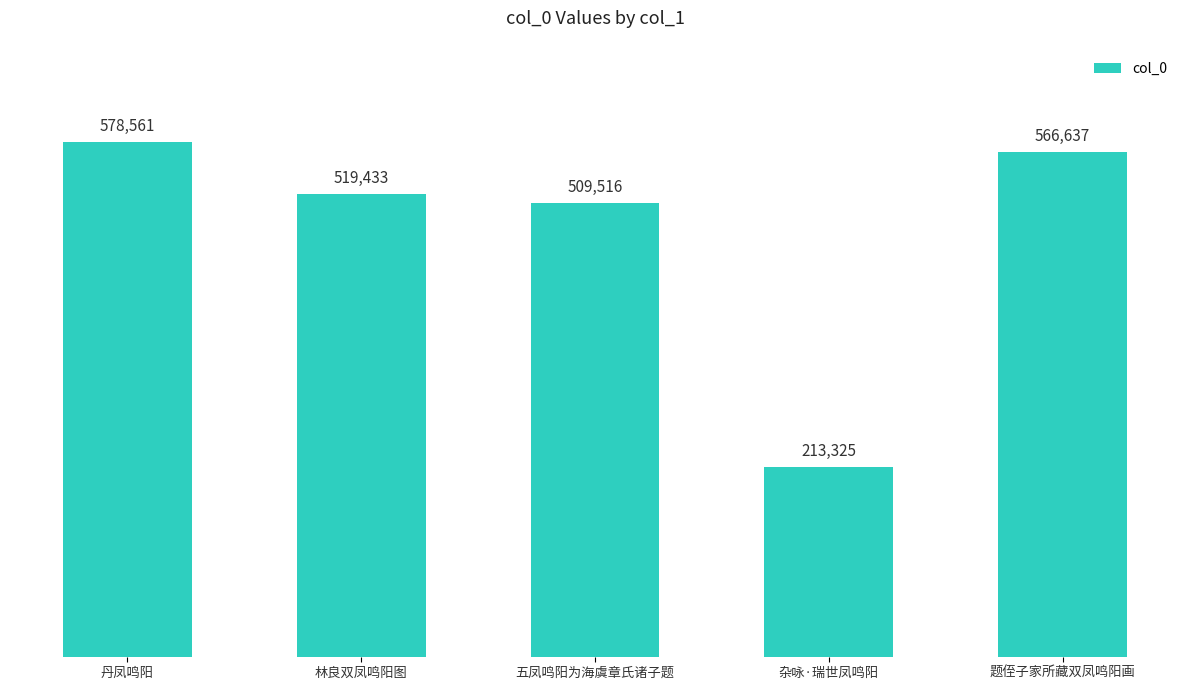

What is the average value?

477494